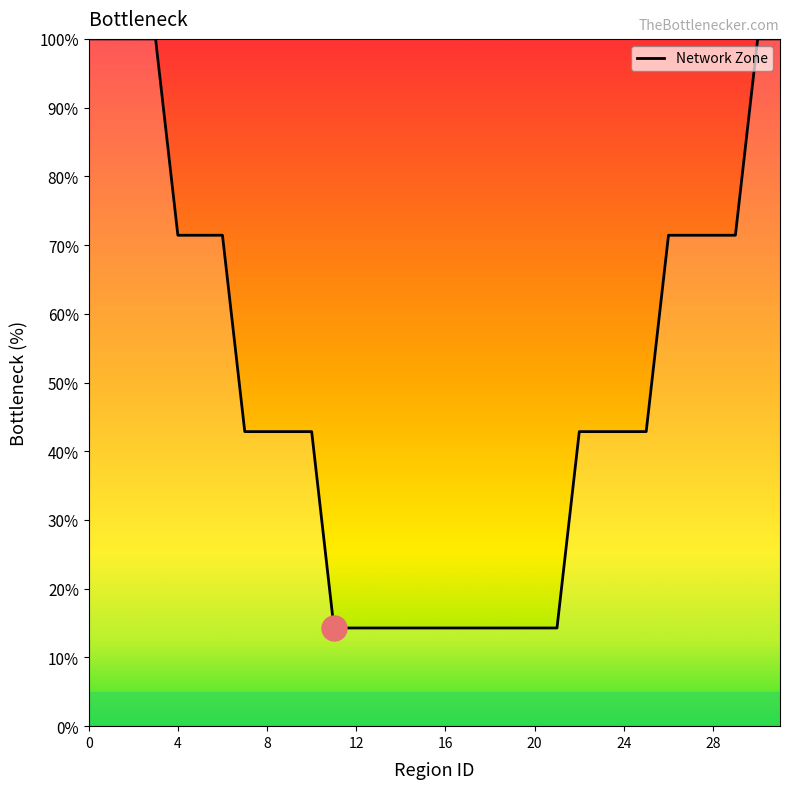

What is the difference between the maximum and minimum values?

85.7